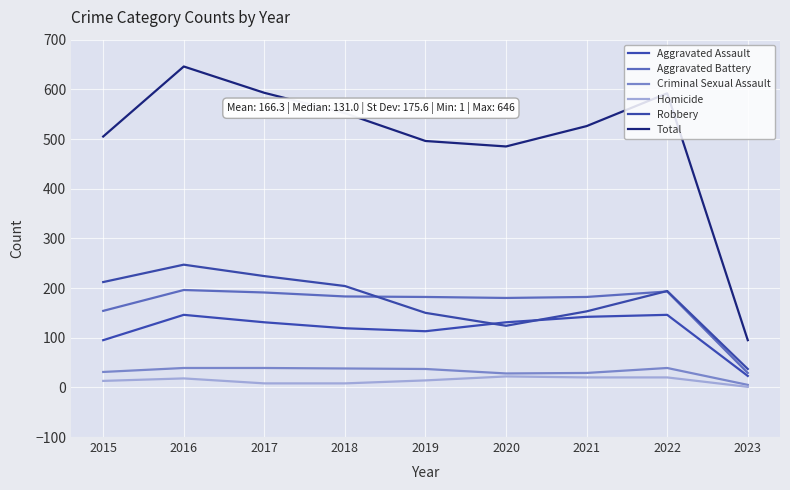

Does the chart have visible grid lines?

Yes